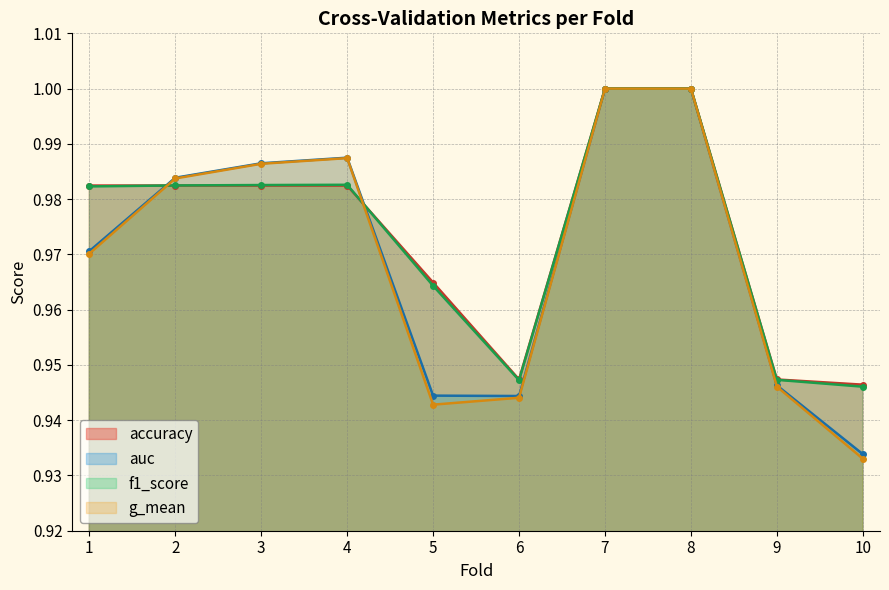

What is the value of the accuracy point at the 8th from the left?

1.0